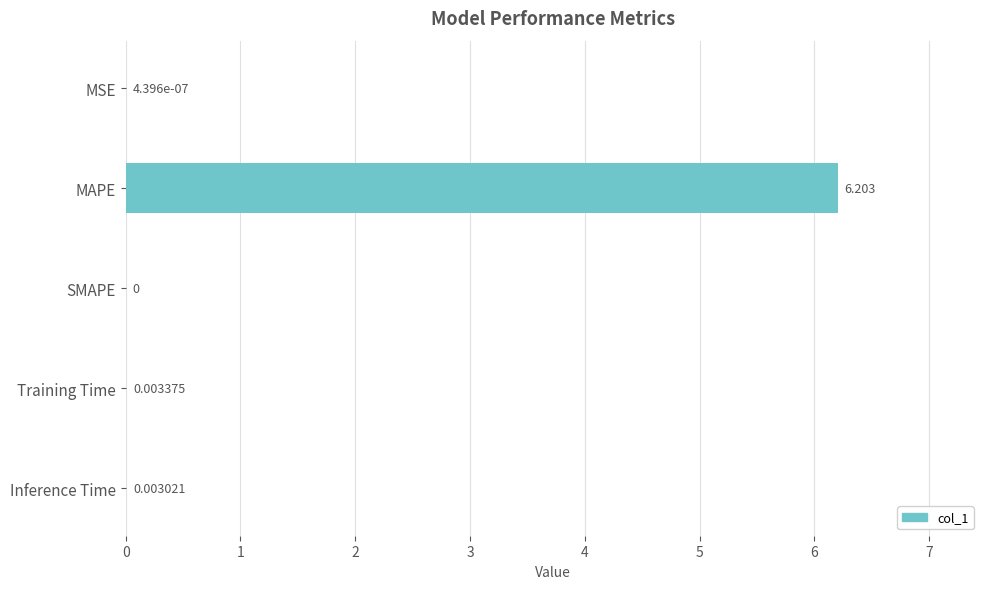

At which label is the value closest to 3?

Training Time